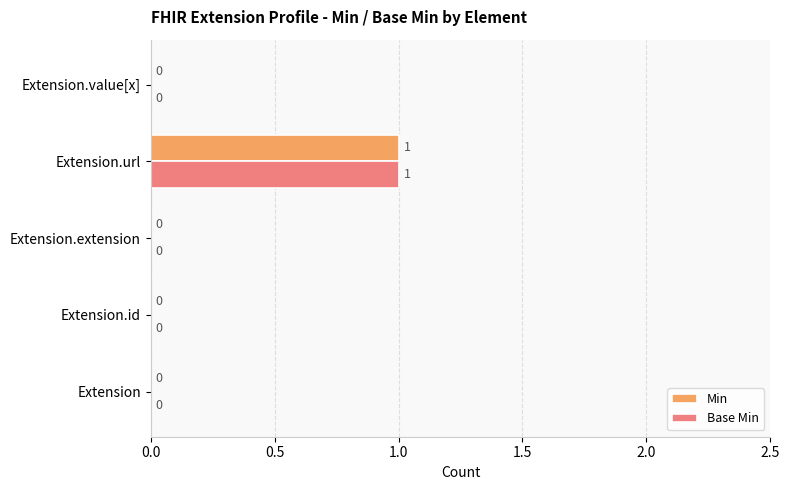

How many Base Min values are between 0 and 1?

5